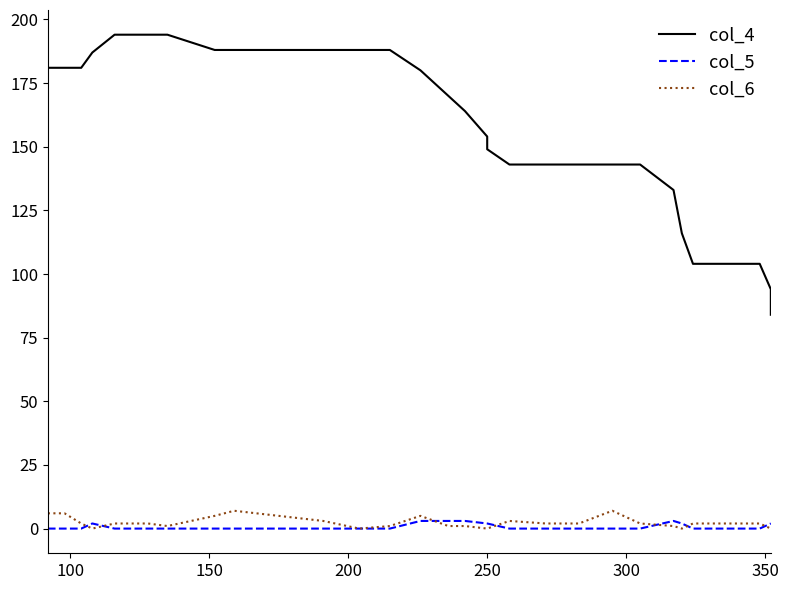

Is this an area chart (filled region under the line)?

No